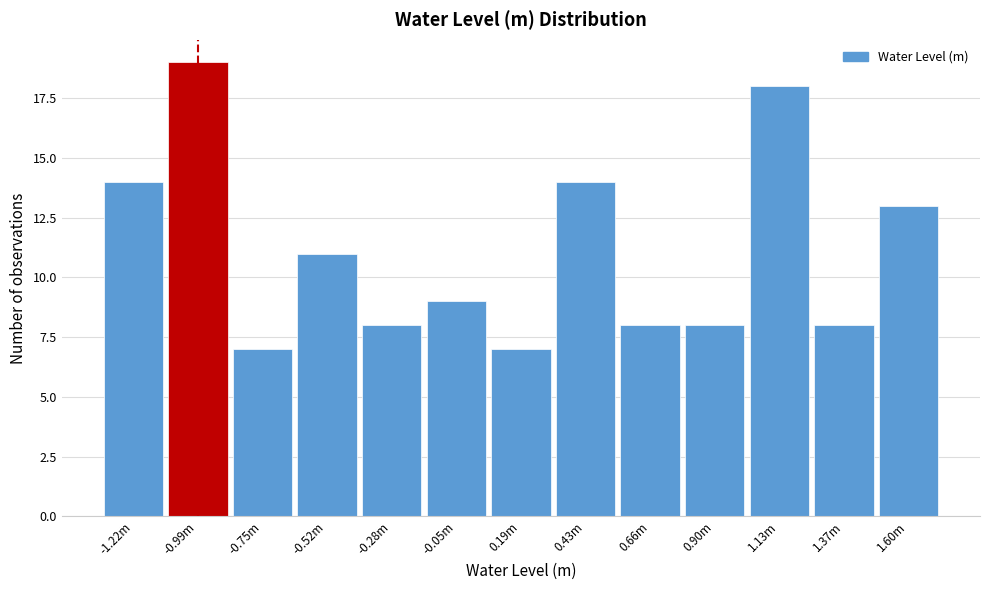

Reading left to right, transcribe all the data shown in this chart.

-1.22m=14	-0.99m=19	-0.75m=7	-0.52m=11	-0.28m=8	-0.05m=9	0.19m=7	0.43m=14	0.66m=8	0.90m=8	1.13m=18	1.37m=8	1.60m=13